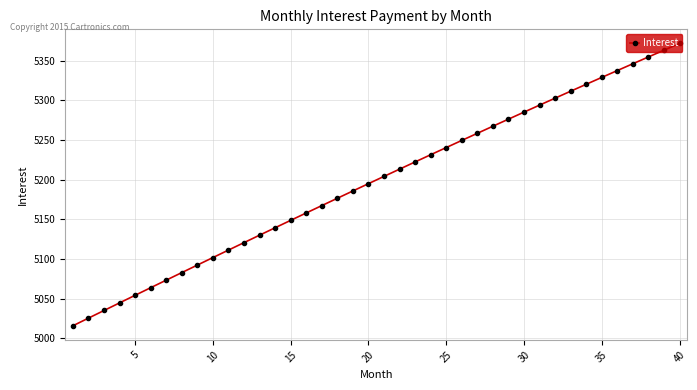

Reading left to right, list all the values displayed in this chart.

5015.8	5025.5	5035.1	5044.7	5054.3	5063.8	5073.4	5082.9	5092.4	5101.9	5111.3	5120.7	5130.1	5139.5	5148.8	5158.1	5167.4	5176.7	5185.9	5195.1	5204.3	5213.4	5222.5	5231.6	5240.6	5249.6	5258.6	5267.5	5276.5	5285.3	5294.2	5303.0	5311.7	5320.4	5329.1	5337.8	5346.4	5354.9	5363.5	5371.9